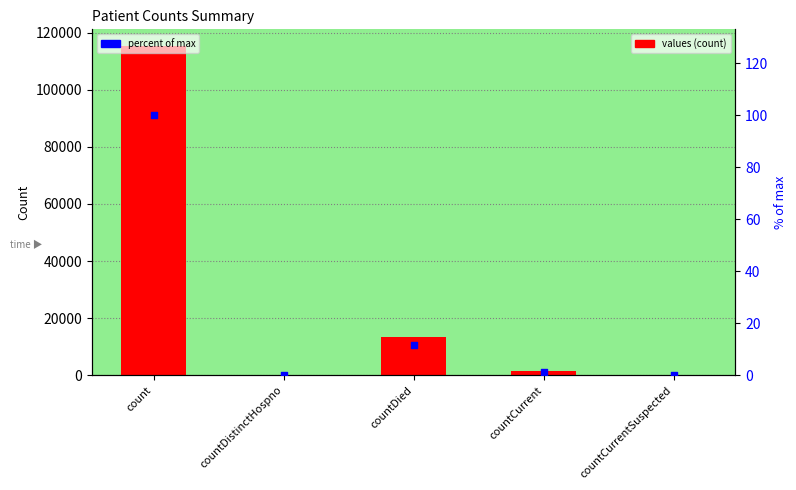

Which series has the largest Y range (max minus min)?

values